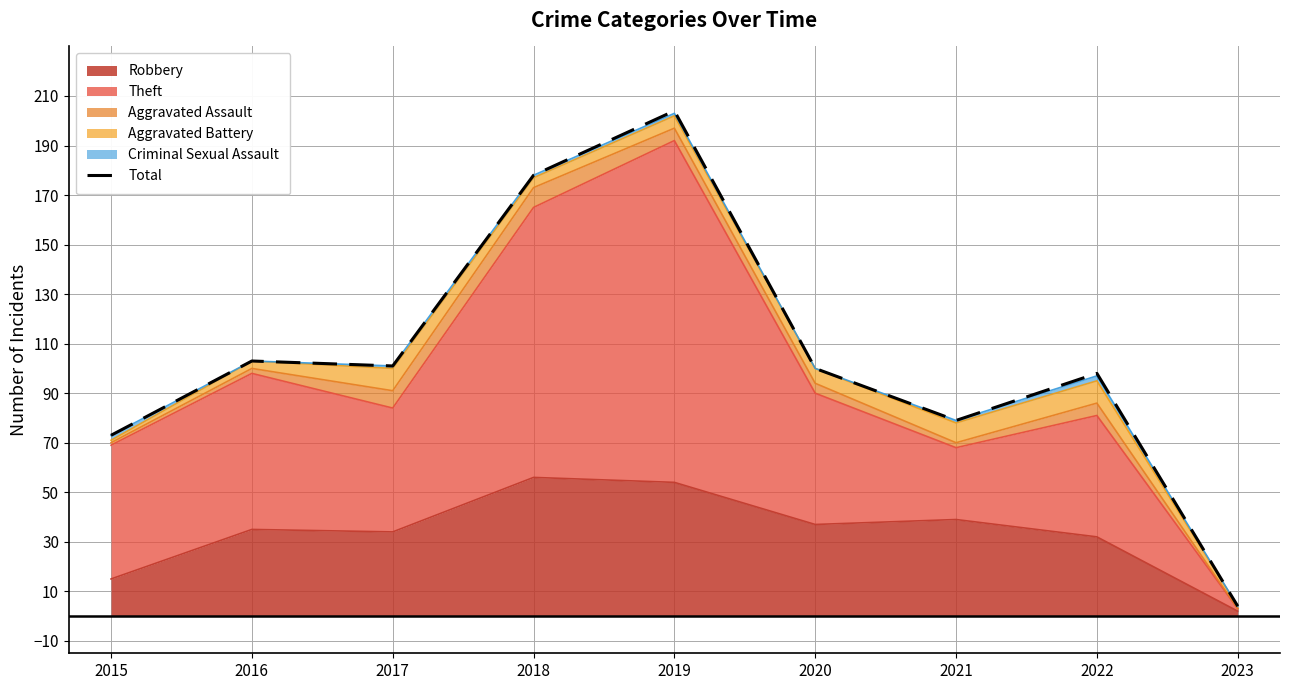

What is the change in value from 2015 to 2019?

+131